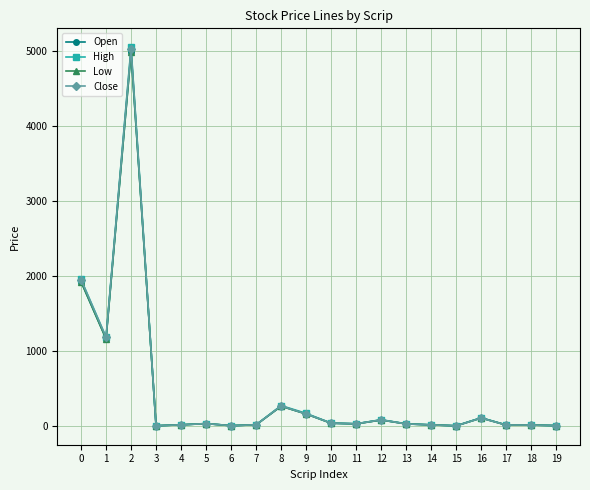

Where is the first local minimum for Close?

1